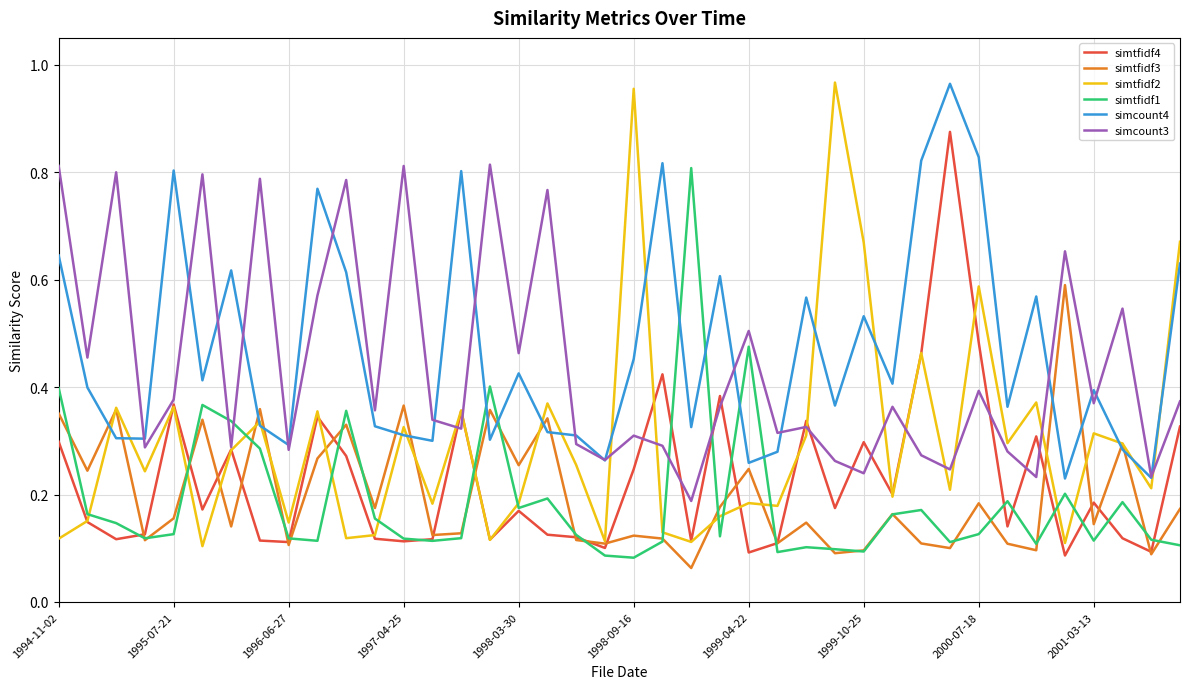

How many simtfidf4 values are between 0 and 1?

40